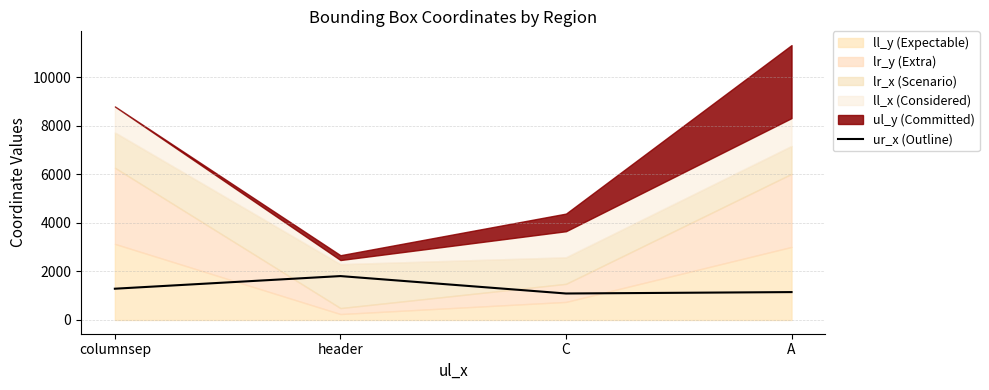

Does the chart have visible grid lines?

Yes